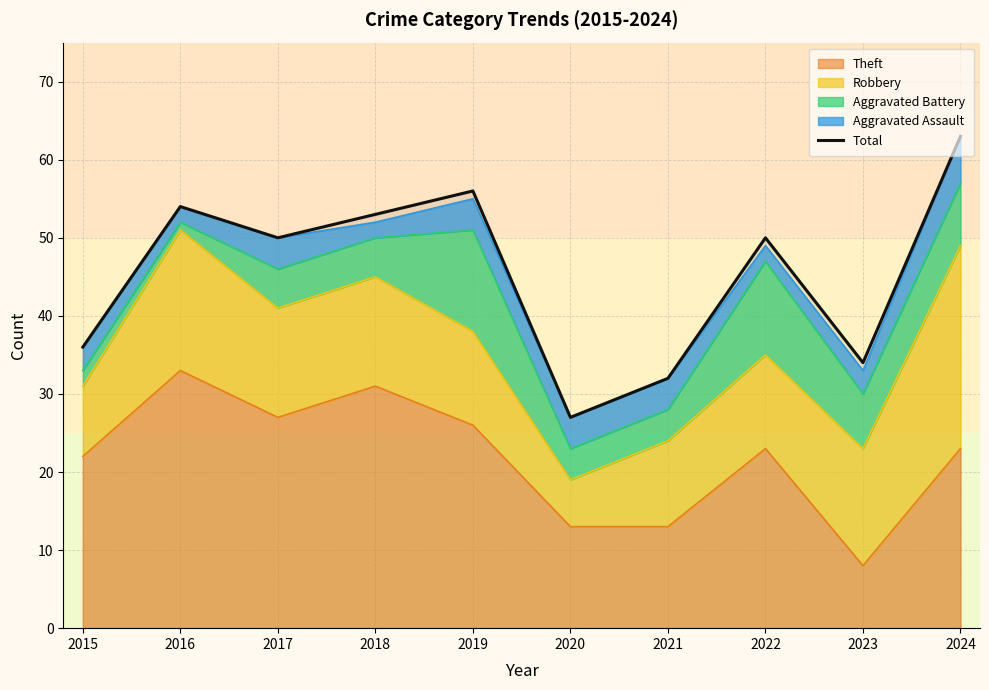

Reading left to right, transcribe all the data shown in this chart.

36	54	50	53	56	27	32	50	34	63